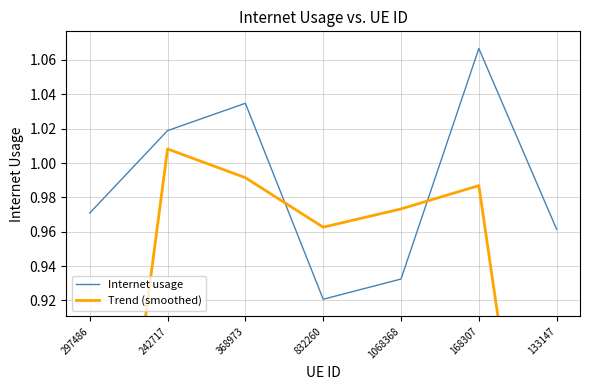

What is the average value of the Trend (smoothed) series?

0.9